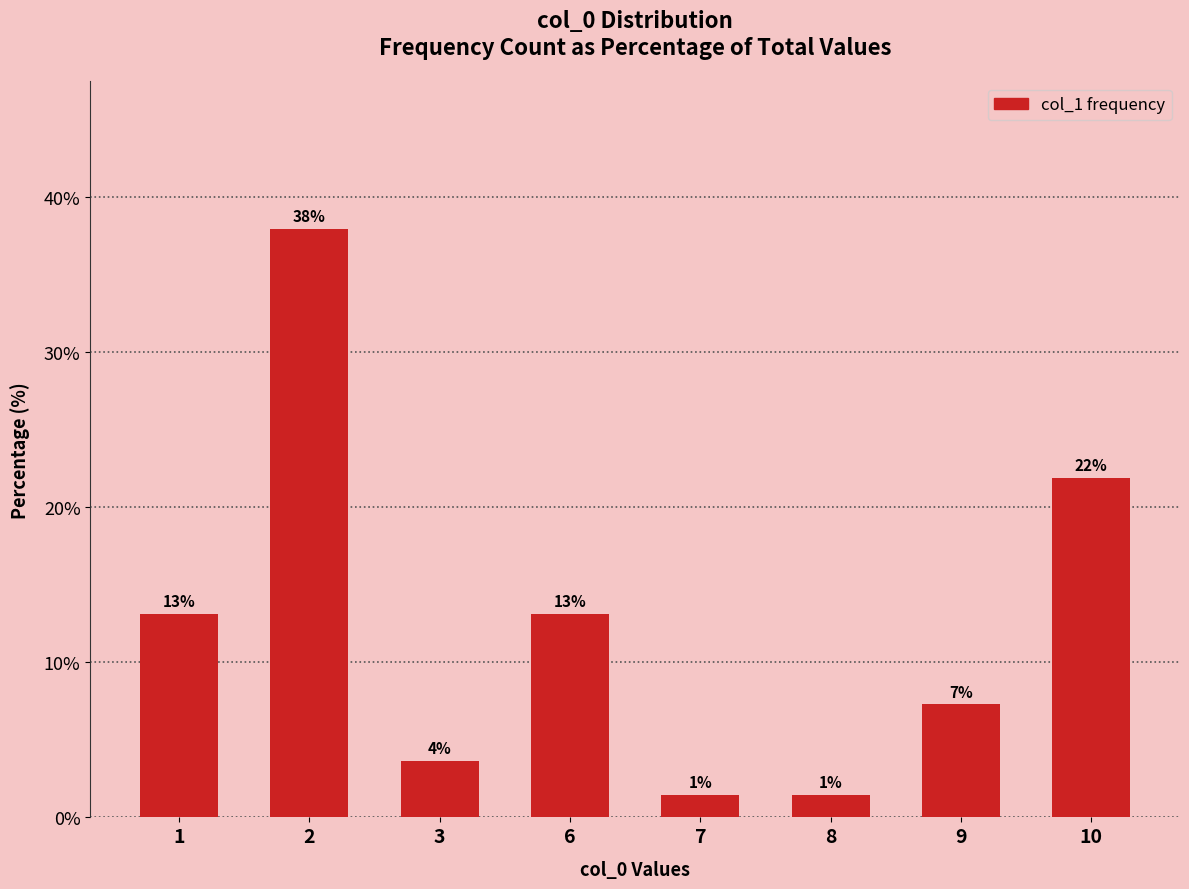

Rank the categories by value from highest to lowest.

2, 10, 1, 6, 9, 3, 7, 8